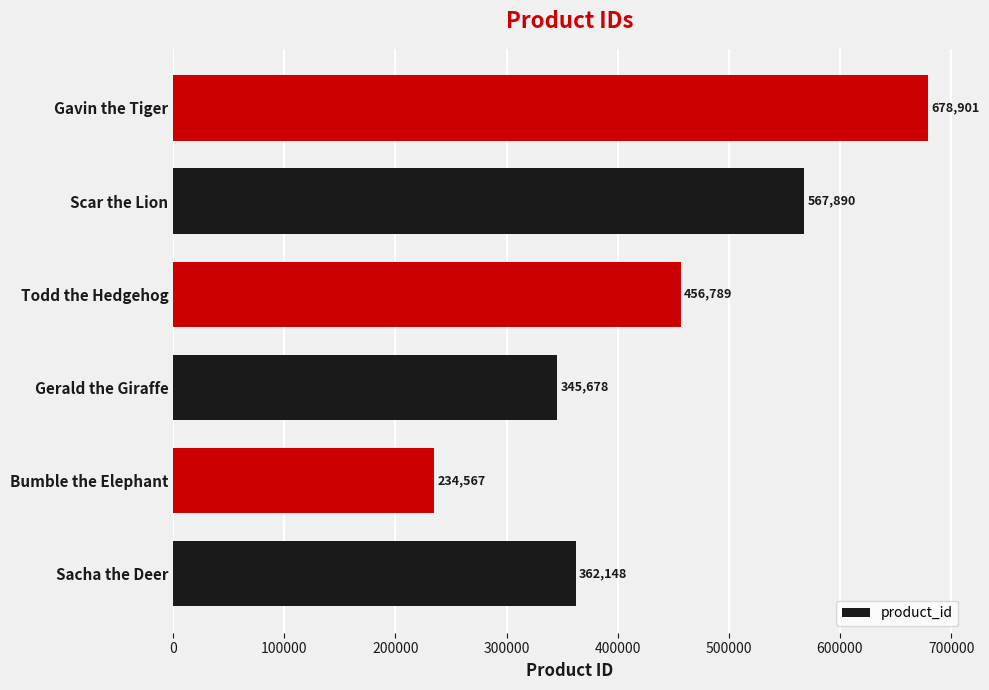

How many data points are less than 456789?

3